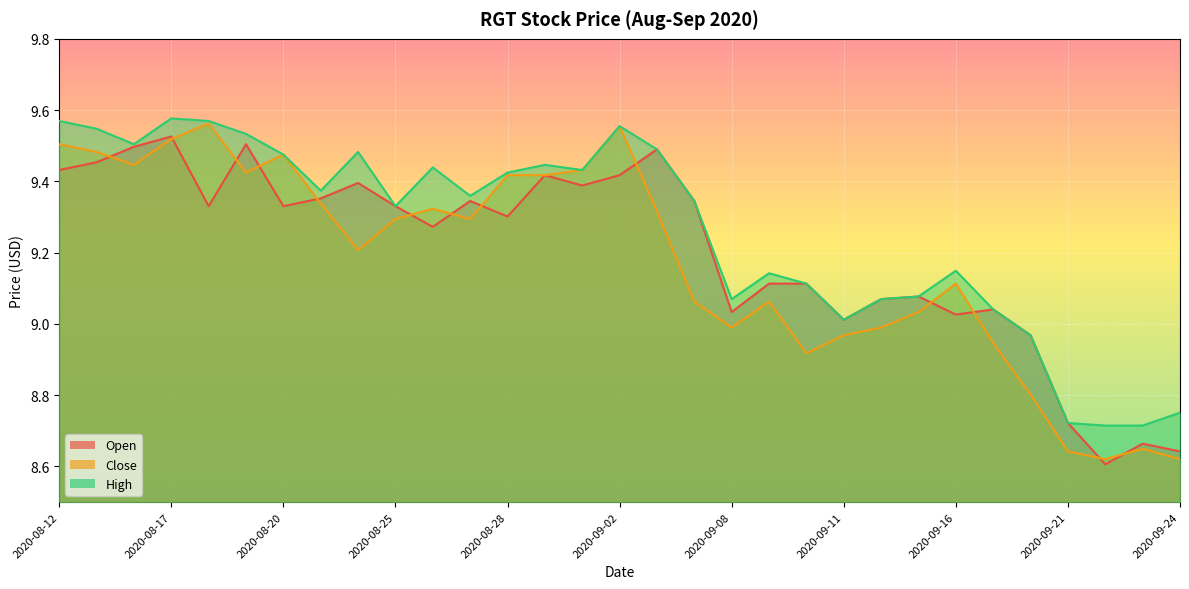

How many series are shown in this chart?

3